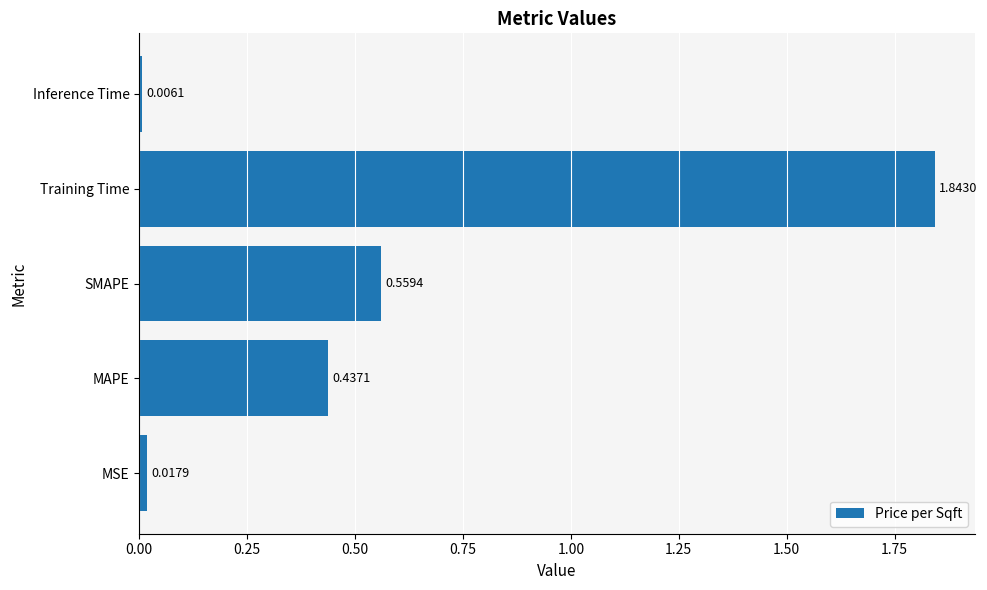

Where is the data nearest to the value 0?

Inference Time